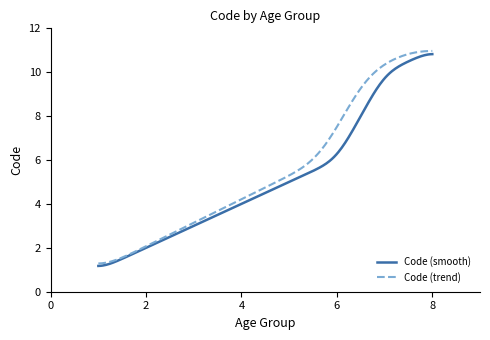

What is the greatest value displayed?

11.0